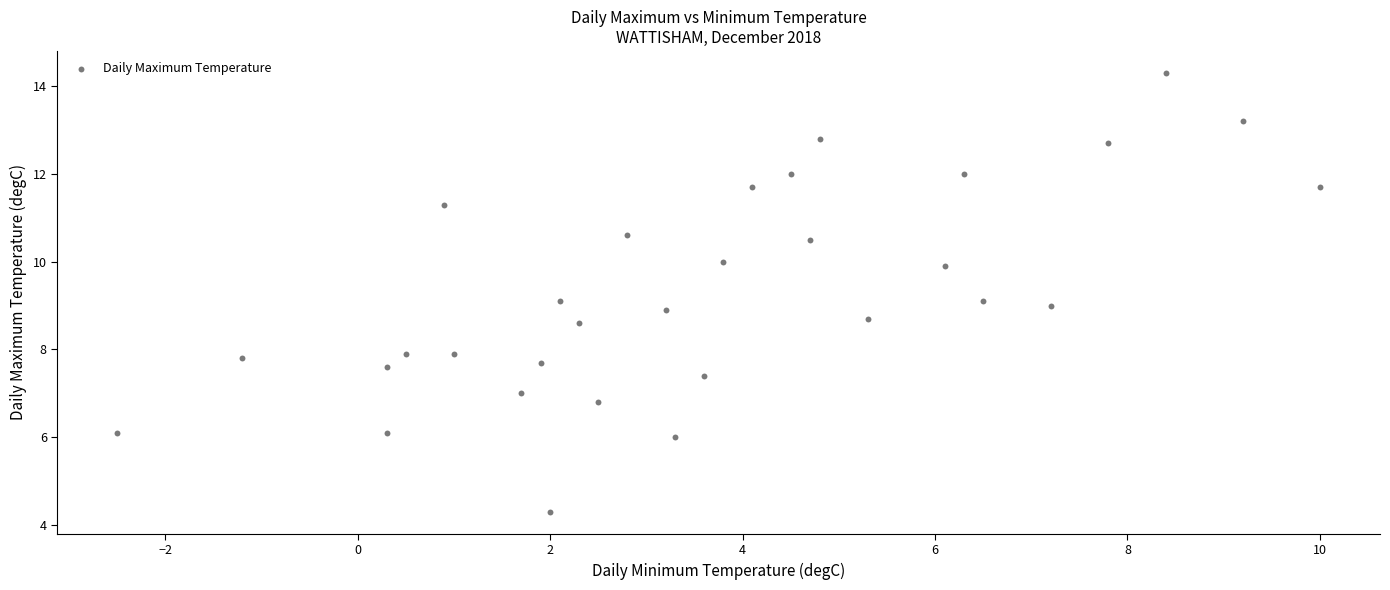

What is the range of X values (max minus min)?

12.5